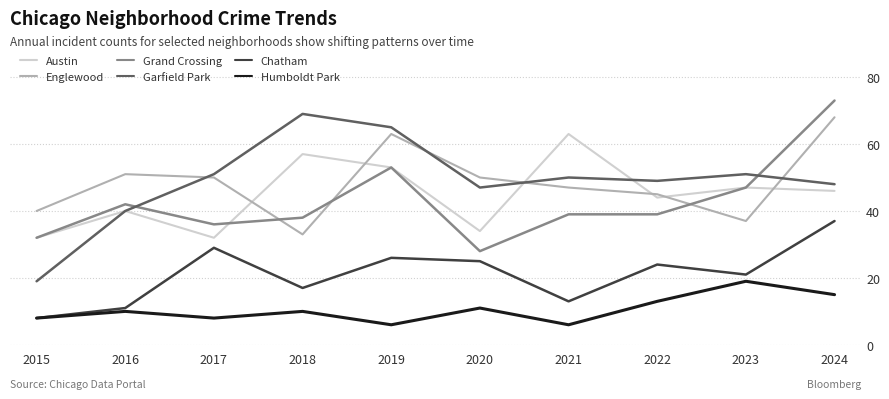

What is the difference between the Grand Crossing values at 2024 and 2023?

26